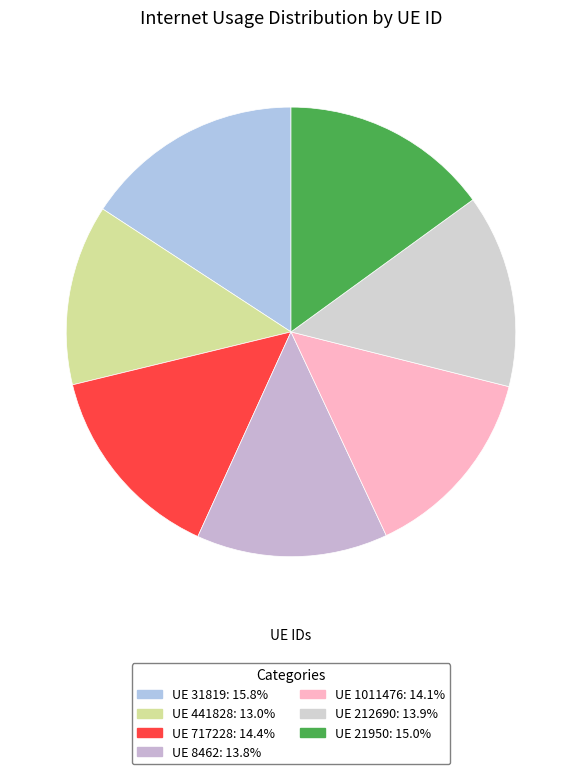

How many segments does this pie chart have?

7